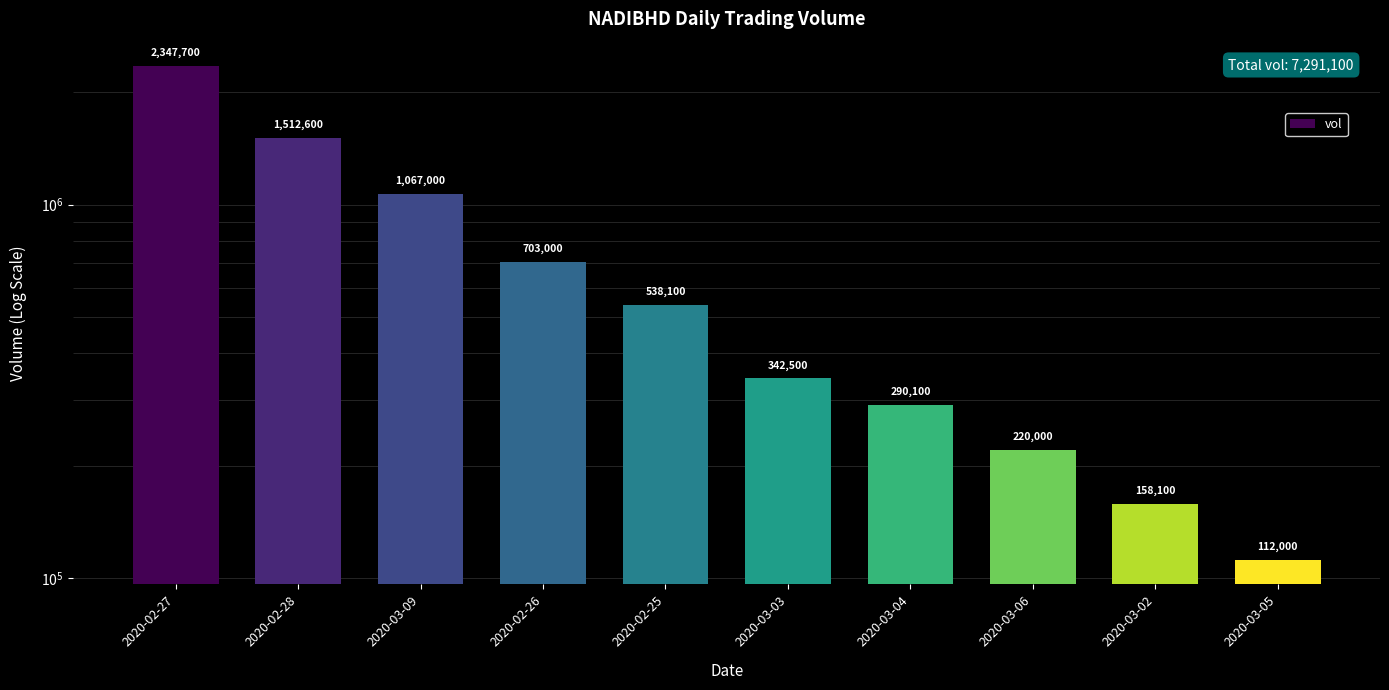

What is the sum of the values at 2020-03-04 and 2020-03-05?

402100